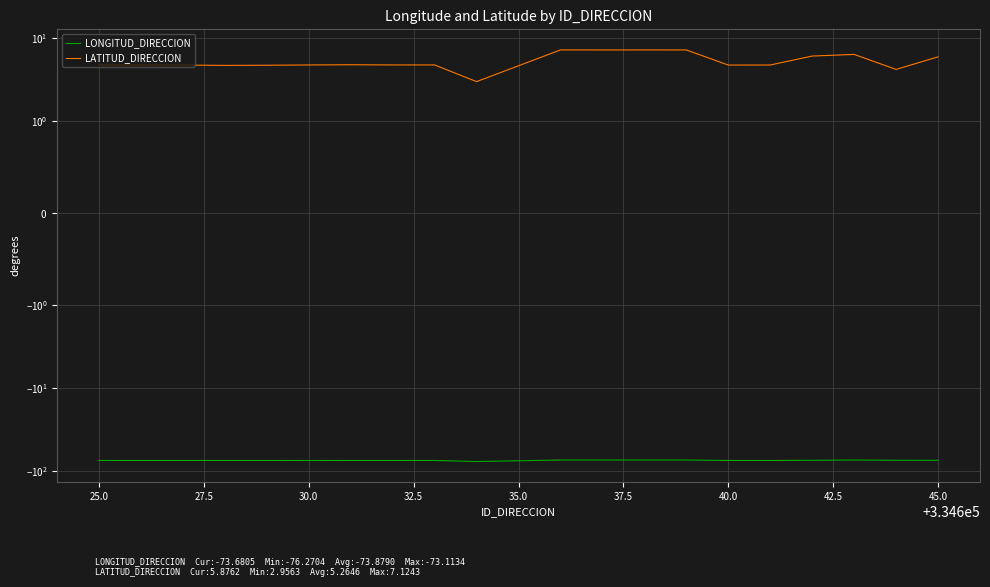

List the series in order of their peak value, highest first.

LATITUD_DIRECCION, LONGITUD_DIRECCION